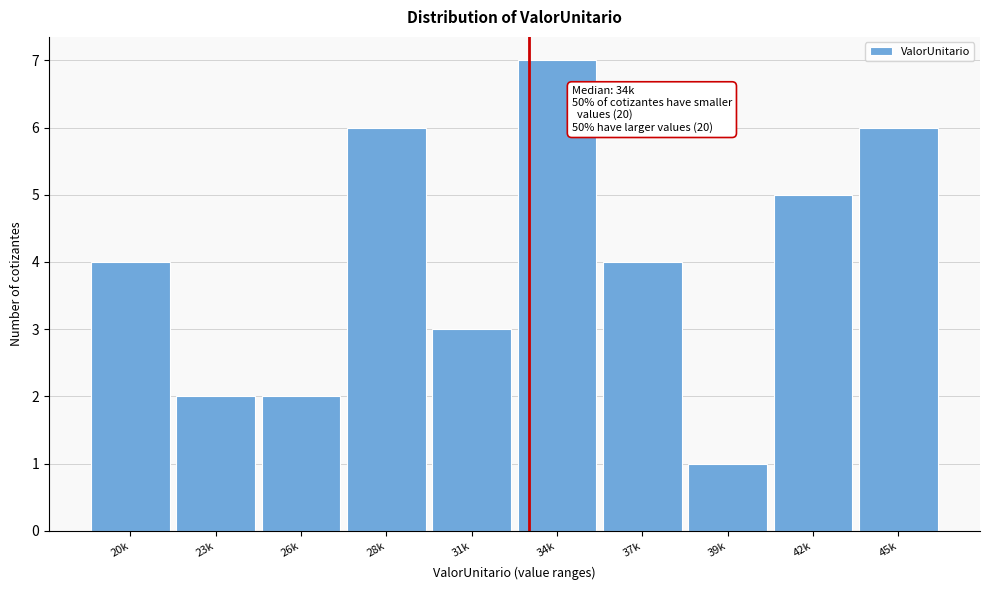

Reading left to right, extract all data points from this chart.

20k=4	23k=2	26k=2	28k=6	31k=3	34k=7	37k=4	39k=1	42k=5	45k=6